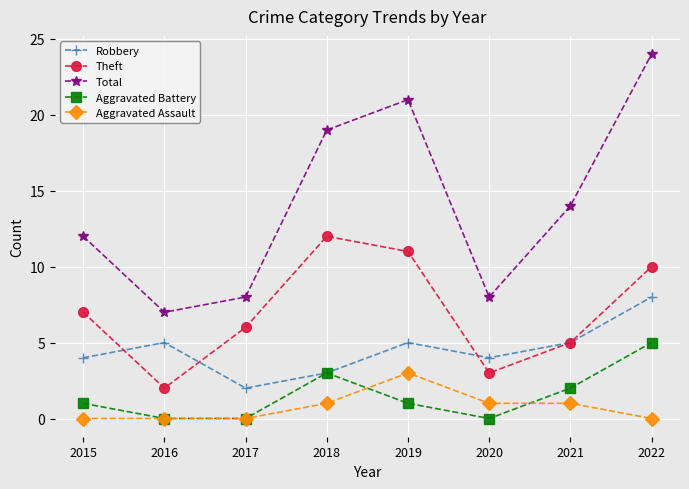

What value does the Robbery series have at 2021?

5